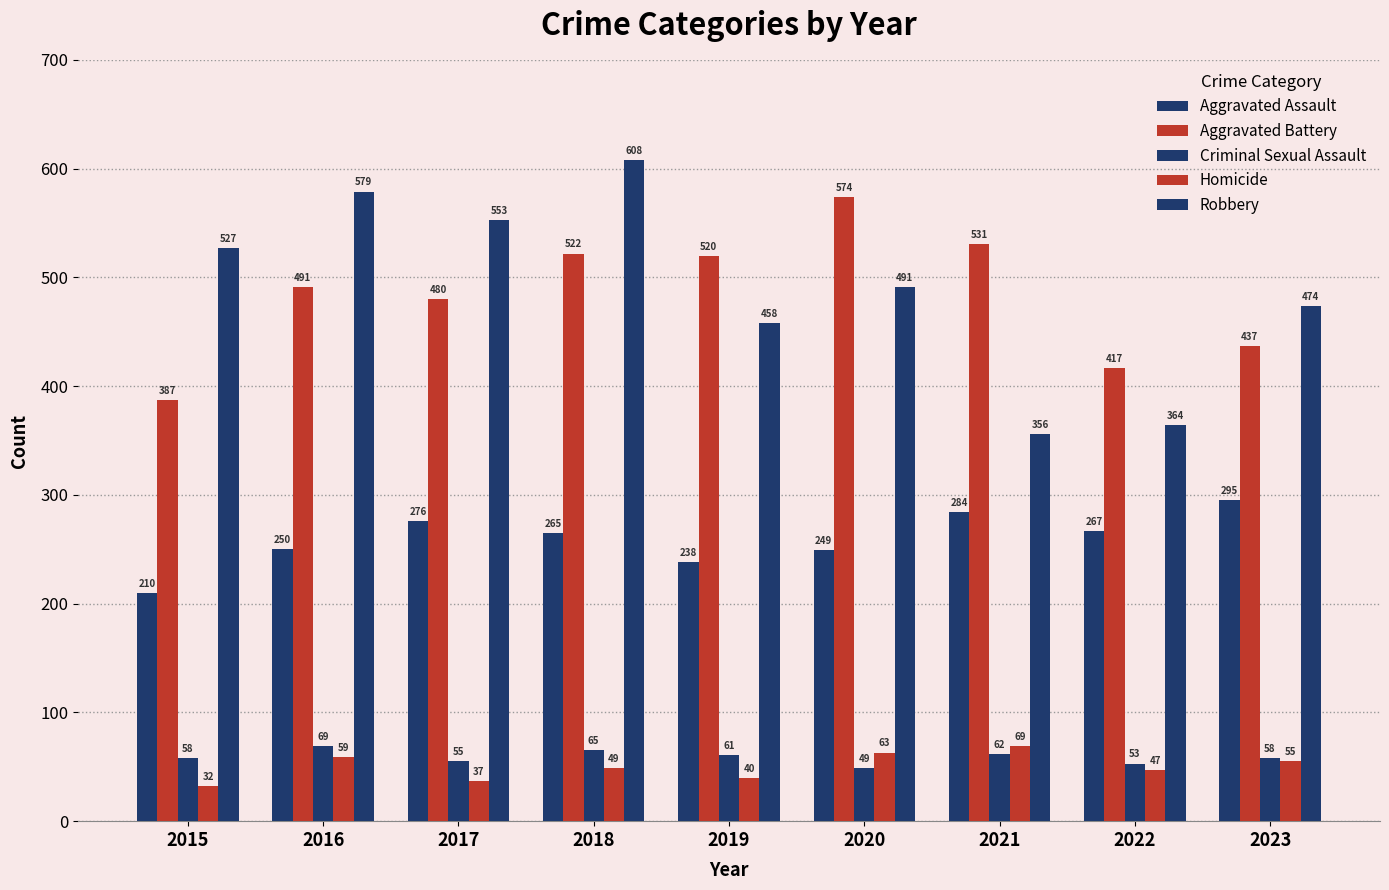

How many categories are shown in the chart?

9